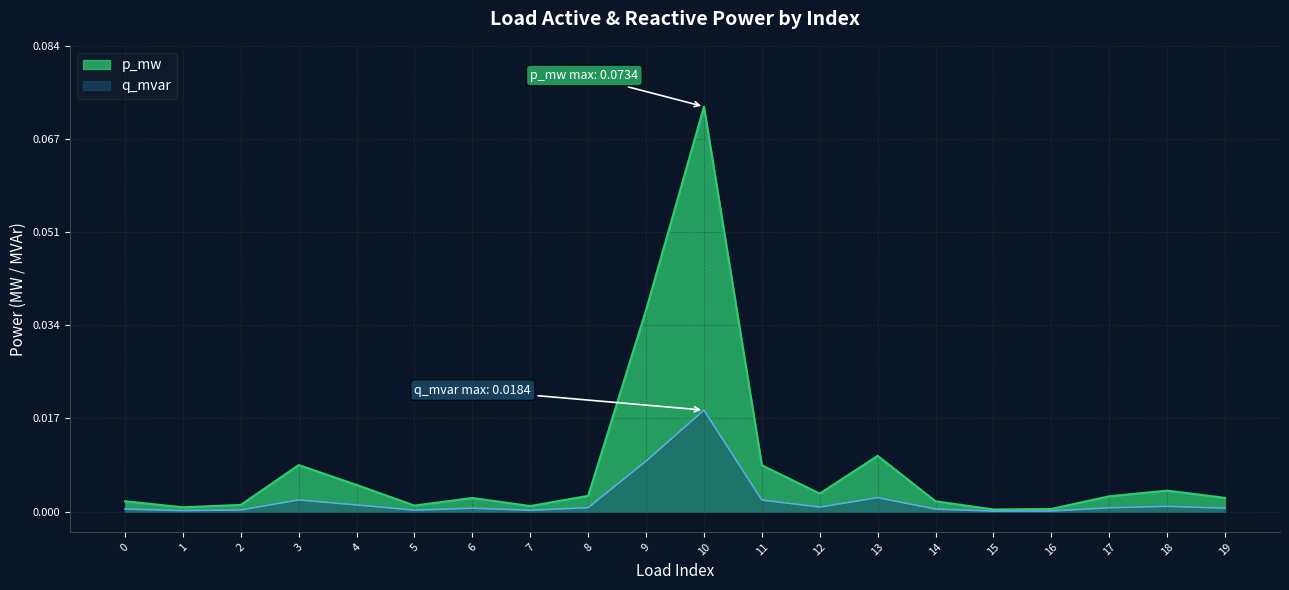

True or false: q_mvar and p_mw intersect in this chart.

False